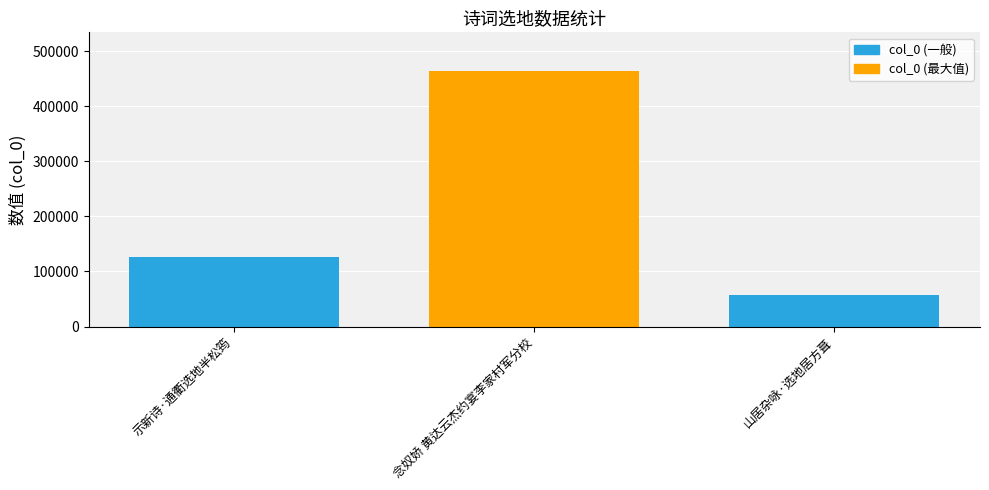

What is the average value?

215904